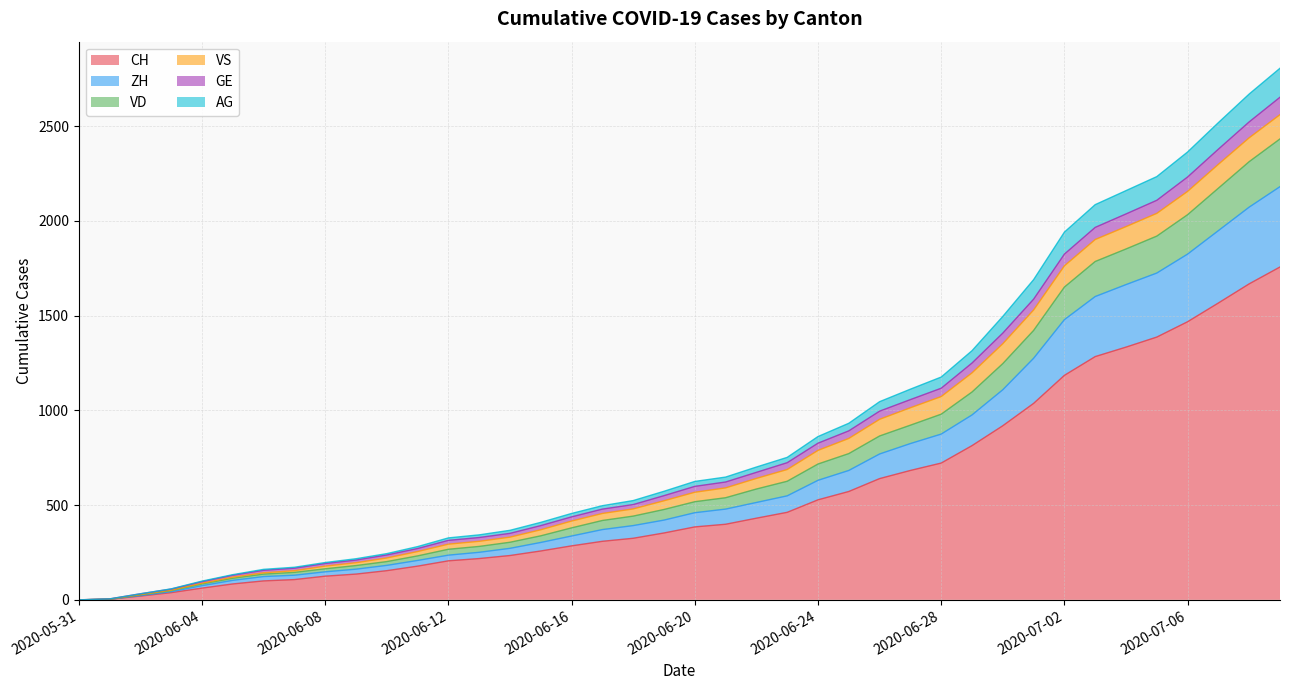

What is the highest value of the CH series?

1757